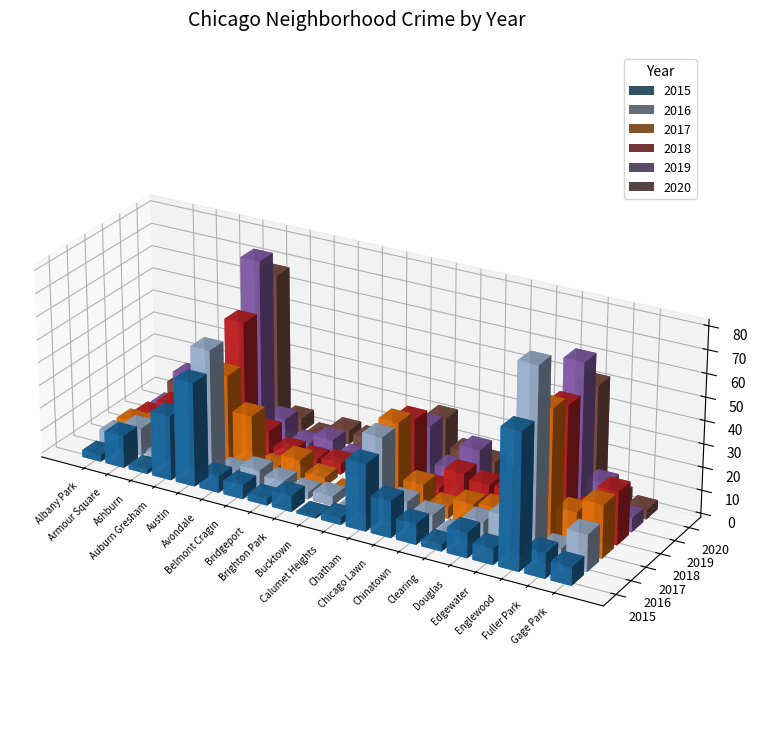

At Chatham, list the series in order from largest to smallest.

2017, 2016, 2018, 2015, 2019, 2020